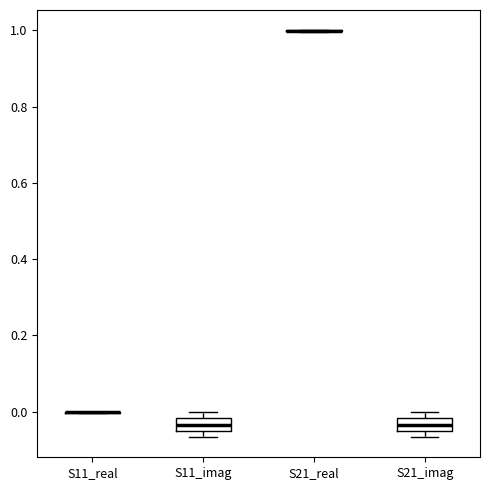

Reading left to right, read every box against the y-axis: the position of its median line, the range the box covers, and the ends of its whiskers. The values are not printed on the chart, so give them approximately, as read against the axis.

S11_real: box collapsed to a line at 0.00, whiskers 0.00 to 0.00
S11_imag: median -0.04, box -0.06 to -0.02, whiskers -0.06 (just below the box's lower edge) to 0.00
S21_real: box collapsed to a line at 1.00, whiskers 1.00 to 1.00
S21_imag: median -0.04, box -0.06 to -0.02, whiskers -0.06 (just below the box's lower edge) to 0.00